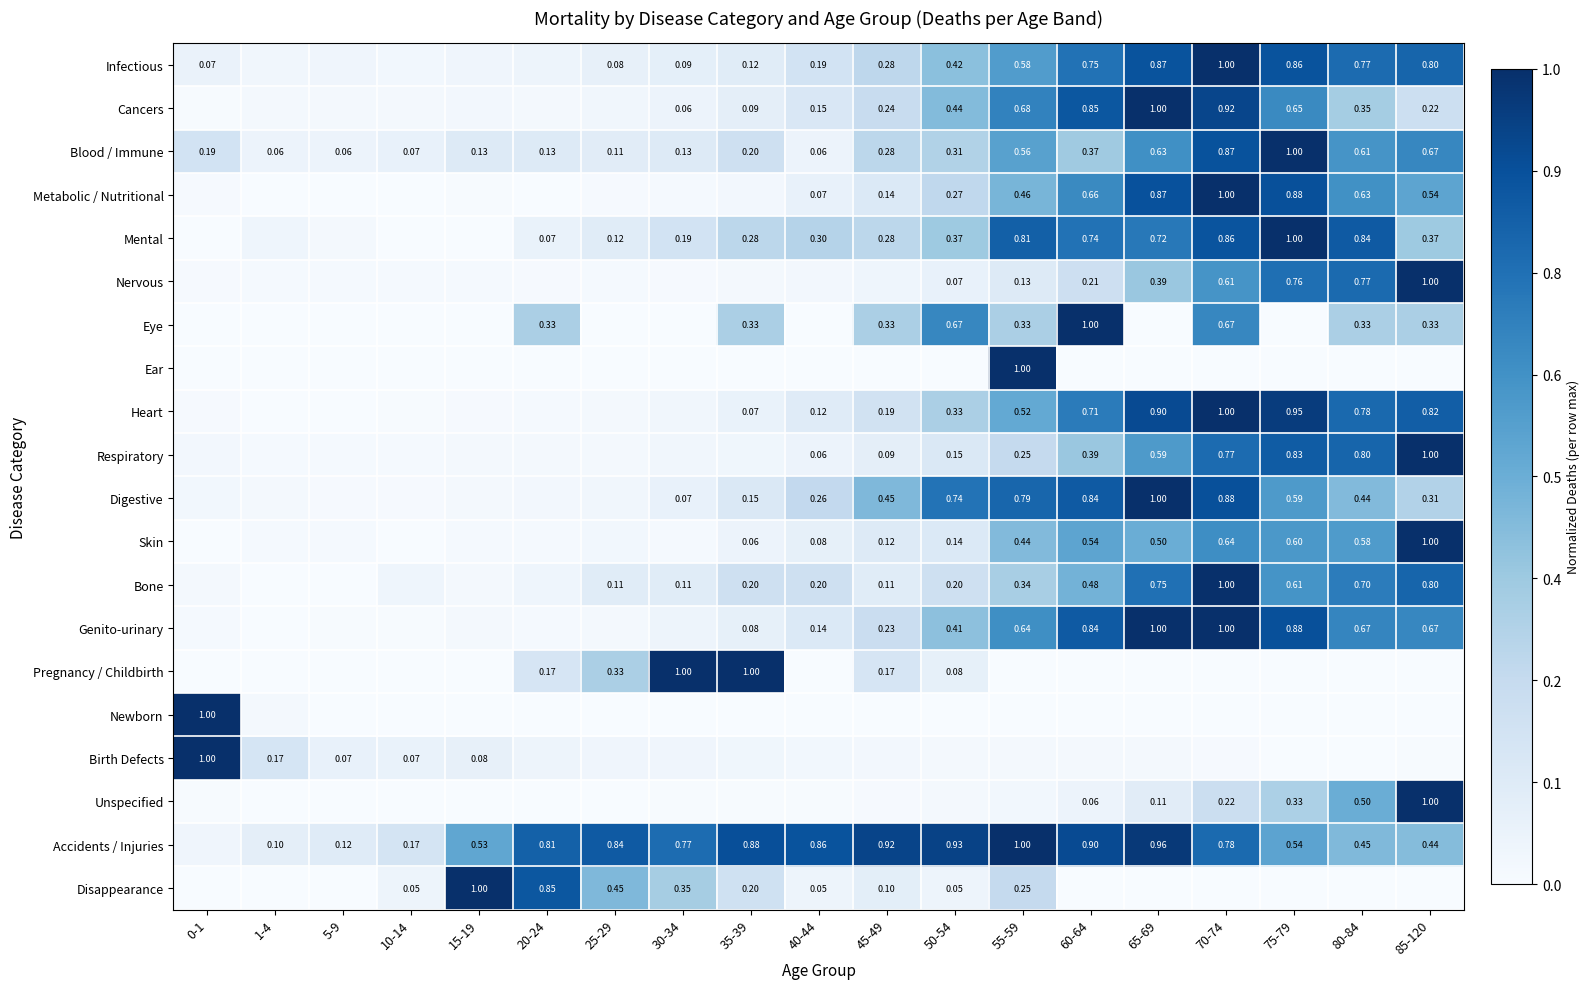

Is the value of Accidents / Injuries at 5-9 greater than the value of Mental at 35-39?

No